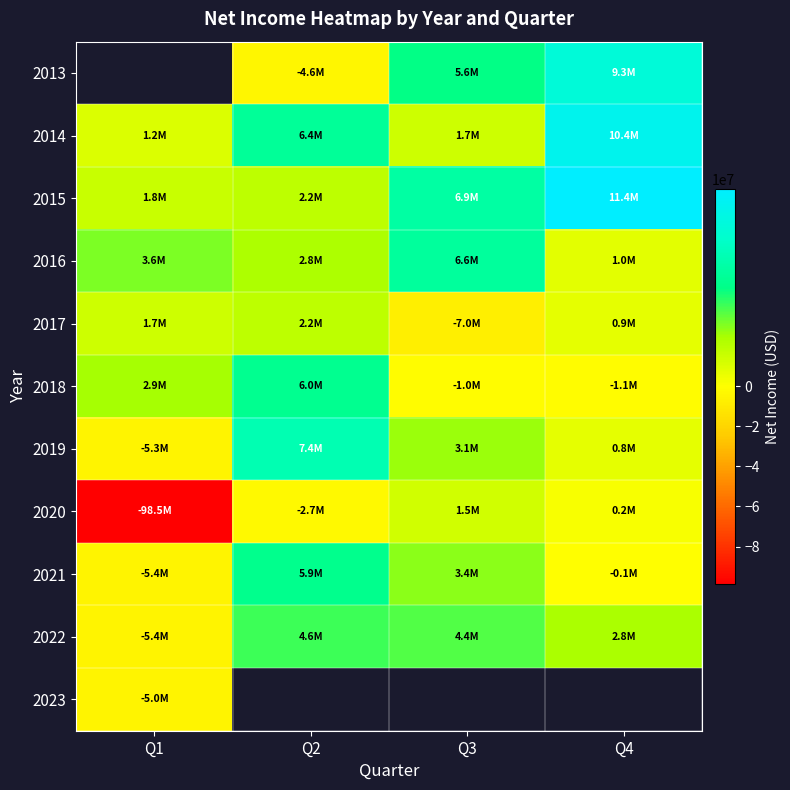

Which has a higher value, Q4 or Q3?

Q4